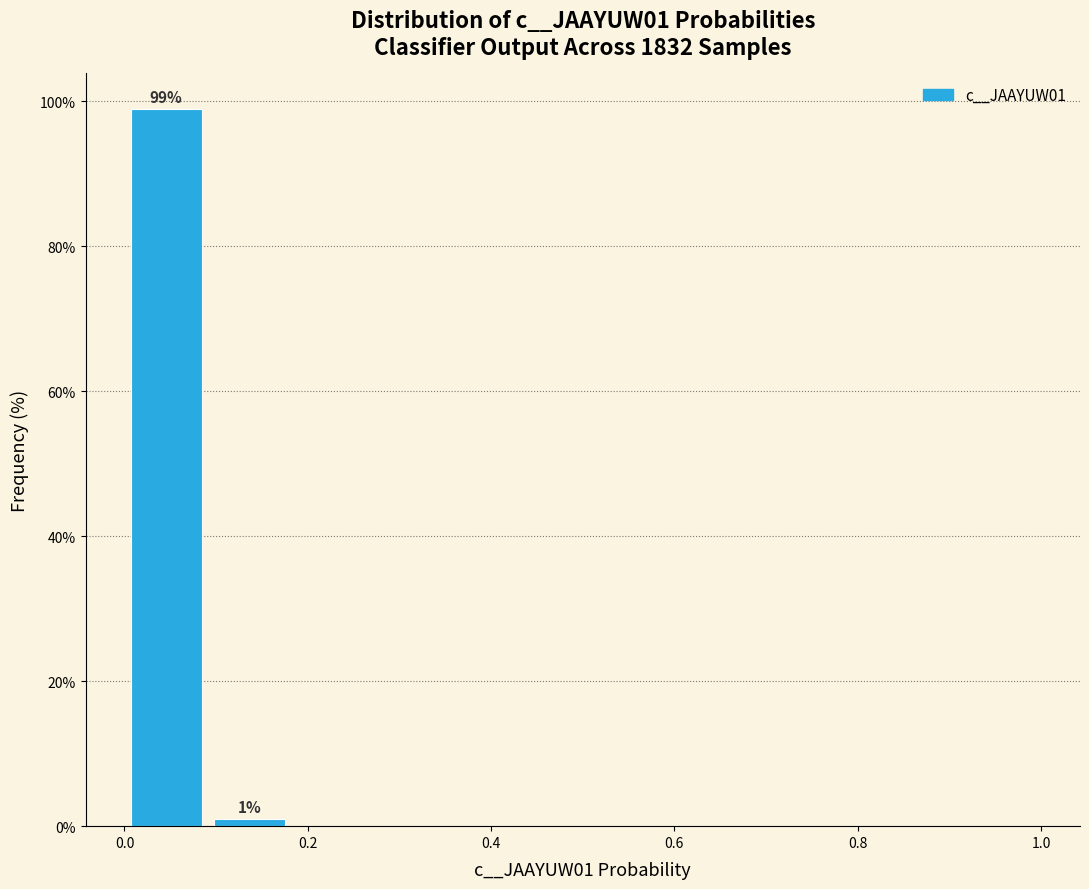

Over which range of the x-axis is the bar tallest?

0.00 to 0.10